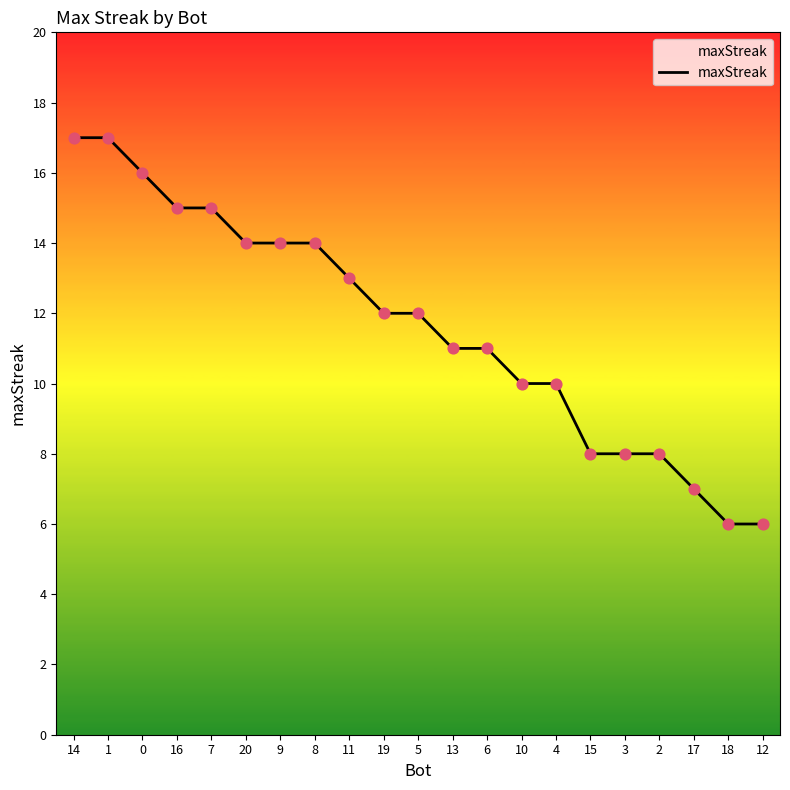

Between 3 and 6, which is larger?

6